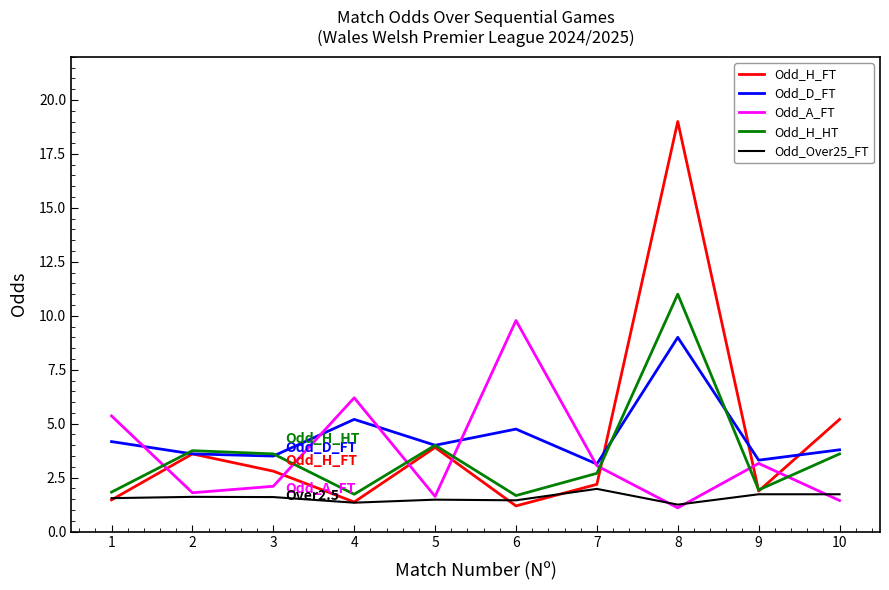

Which series has the largest range (max minus min)?

Odd_H_FT